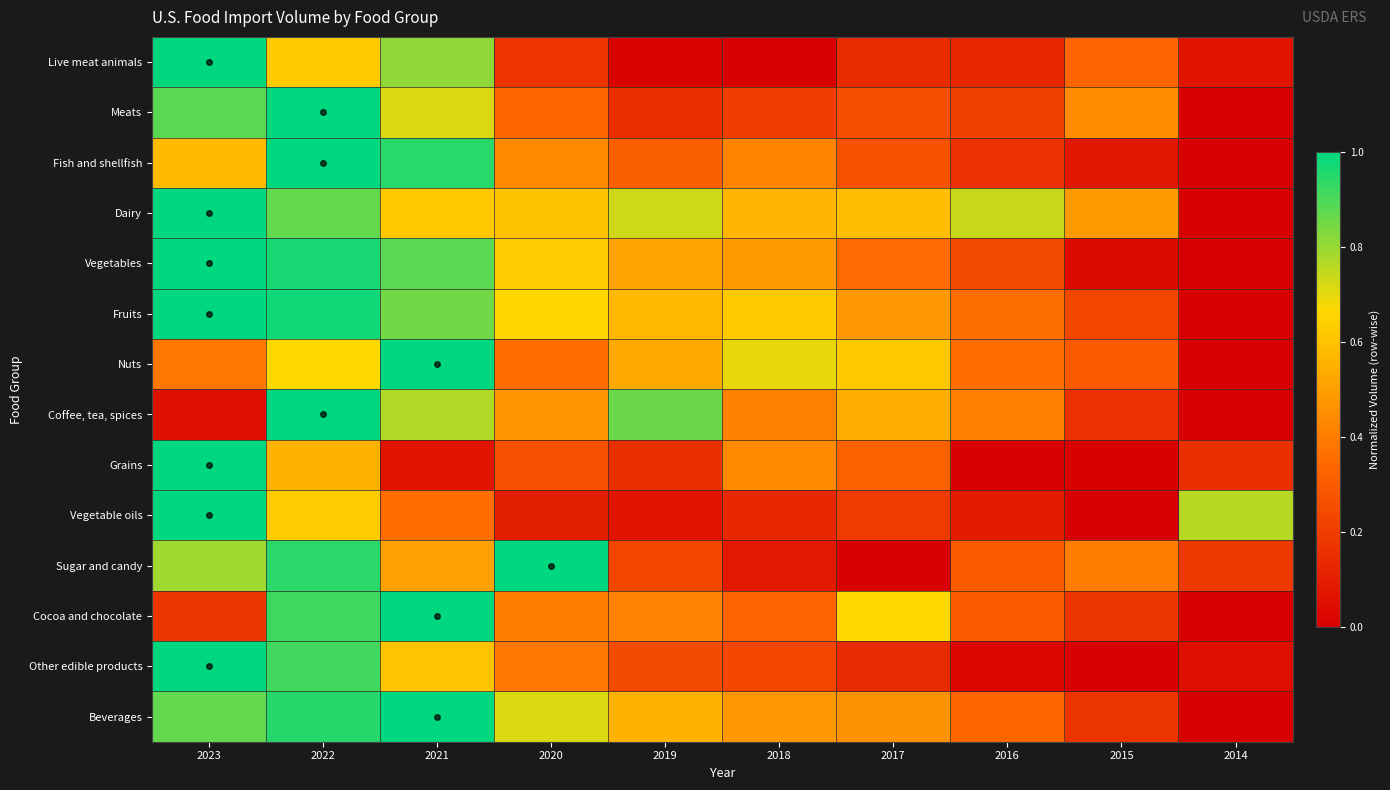

Which series has the largest total across all categories?

Dairy